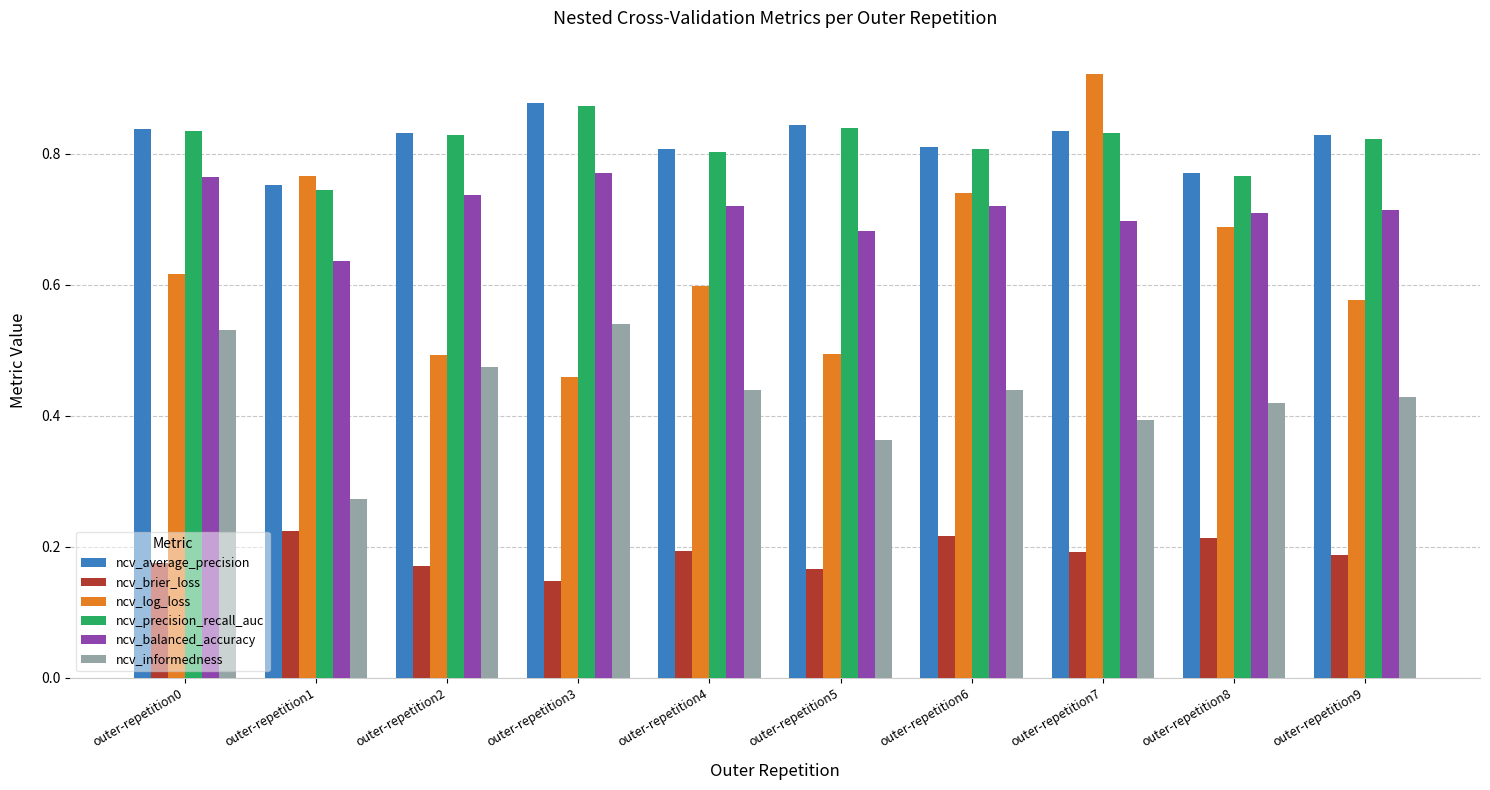

Is it true that ncv_brier_loss equals 0.1 at outer-repetition0?

False